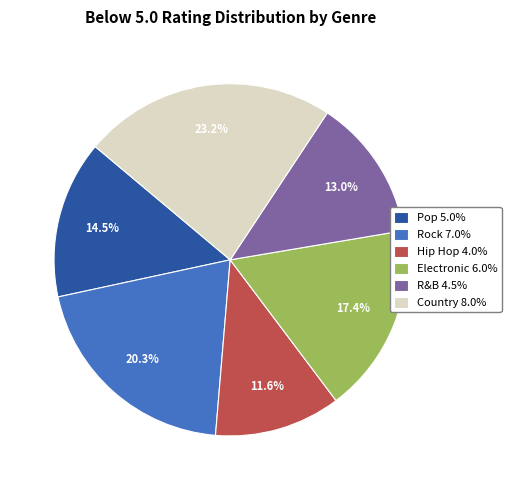

Which slice is the smallest?

Hip Hop